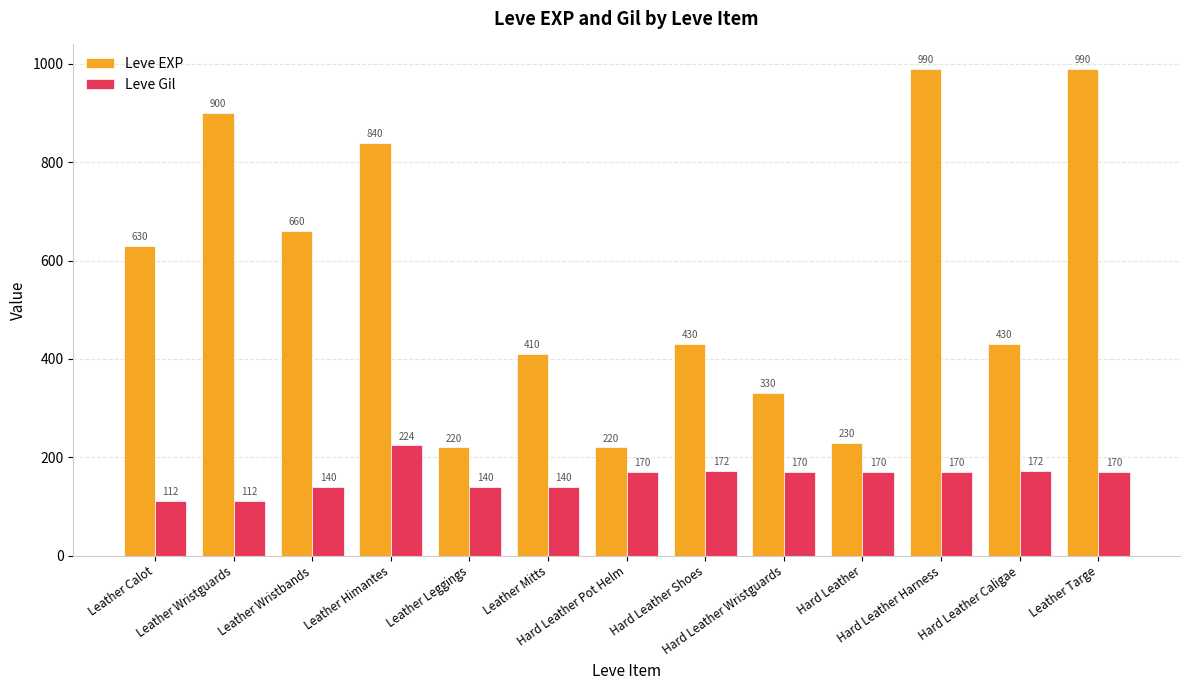

List the series in order of their peak value, lowest first.

Leve Gil, Leve EXP